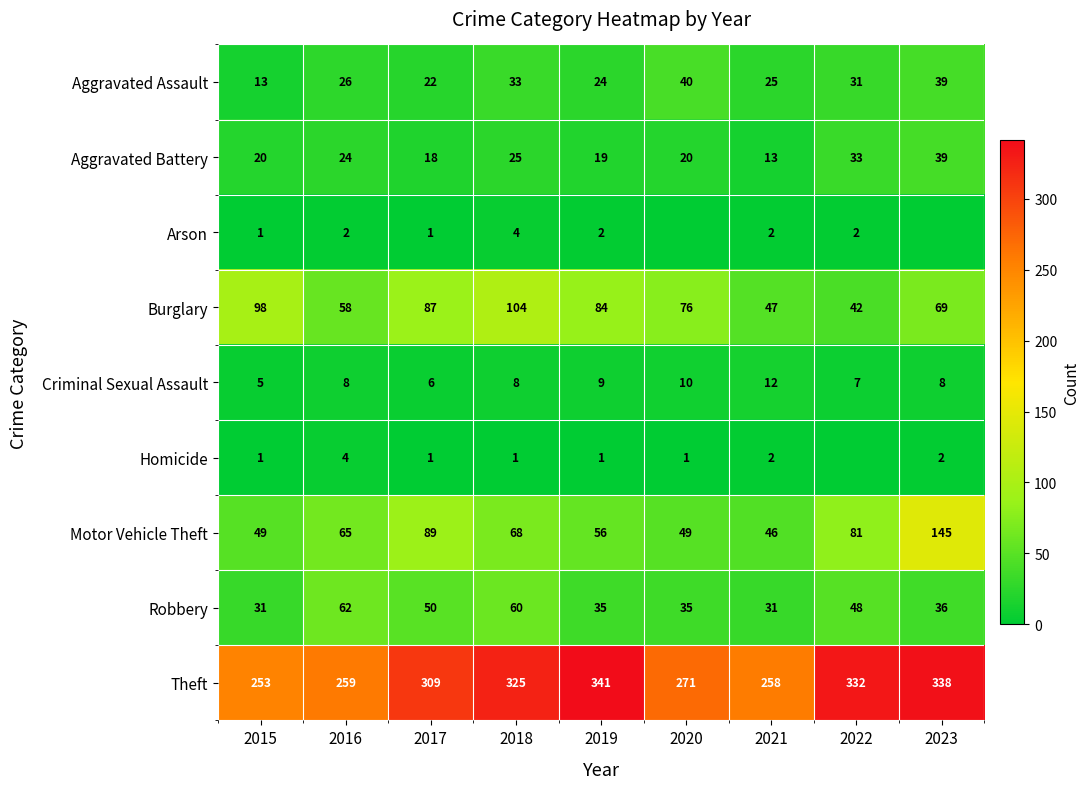

At how many categories does at least one series exceed 228?

9